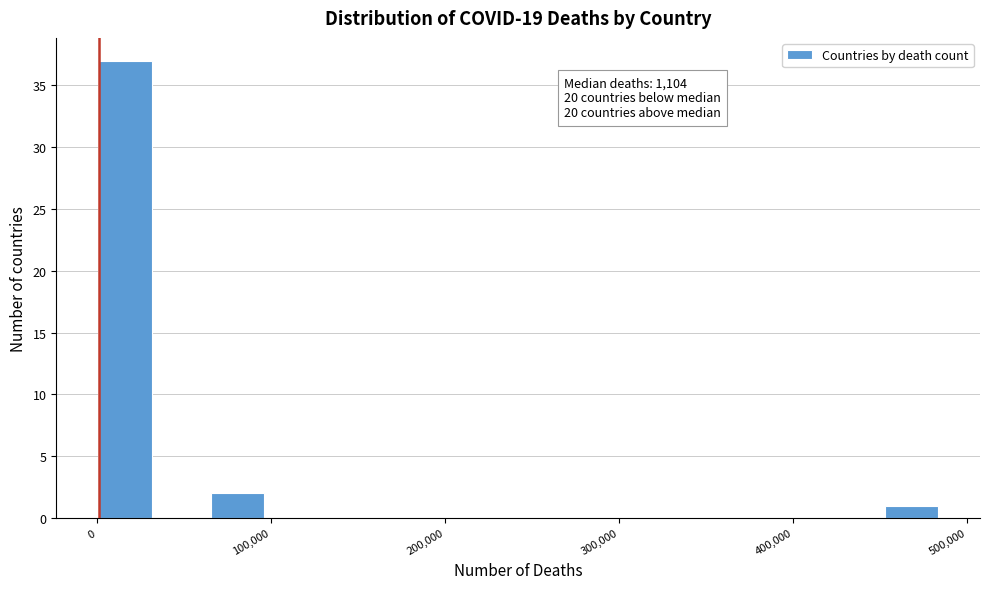

Around what value on the x-axis is the tallest bar? Give the approximate position of its centre, as read against the axis.

20000